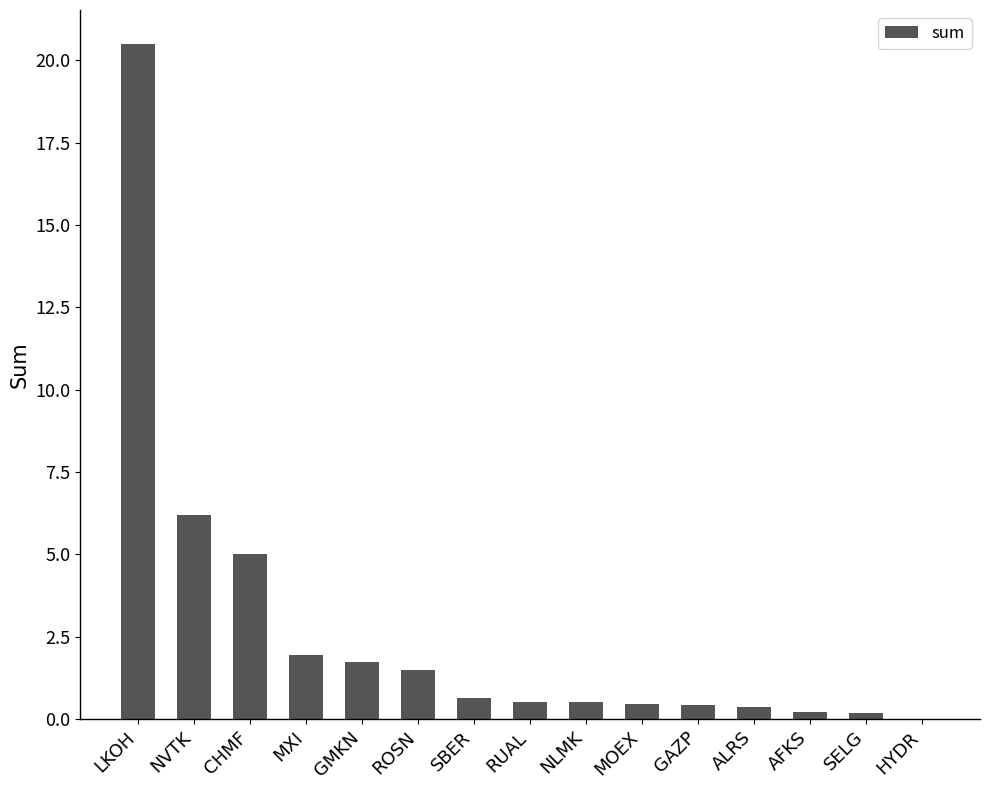

Are the bars horizontal?

No